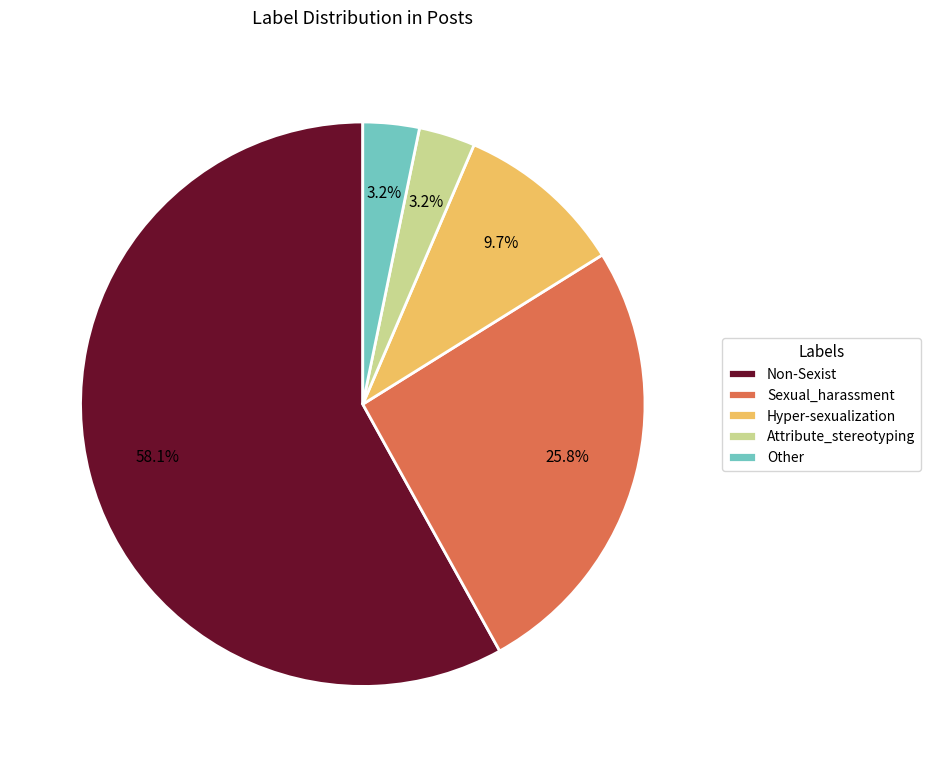

Combined, do Attribute_stereotyping and Sexual_harassment account for over 50%?

No